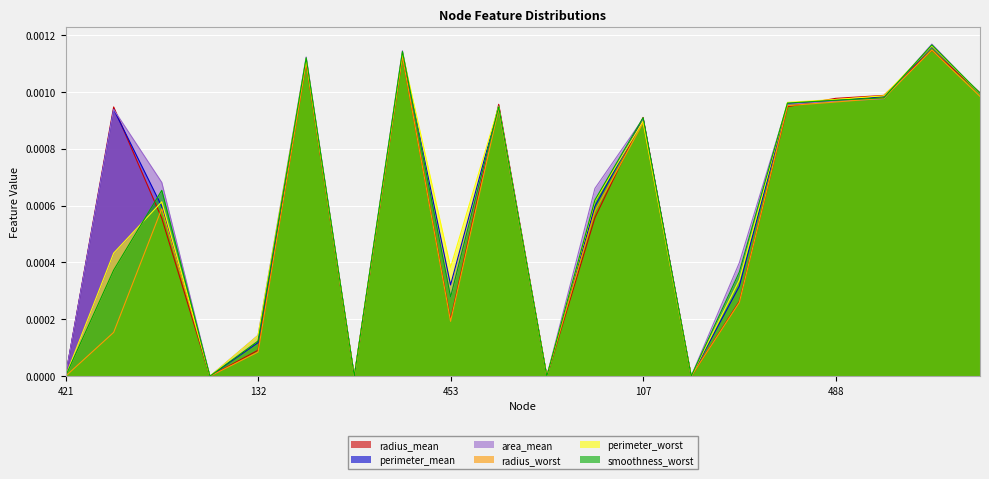

What is the label of the 16th point from the right?

132